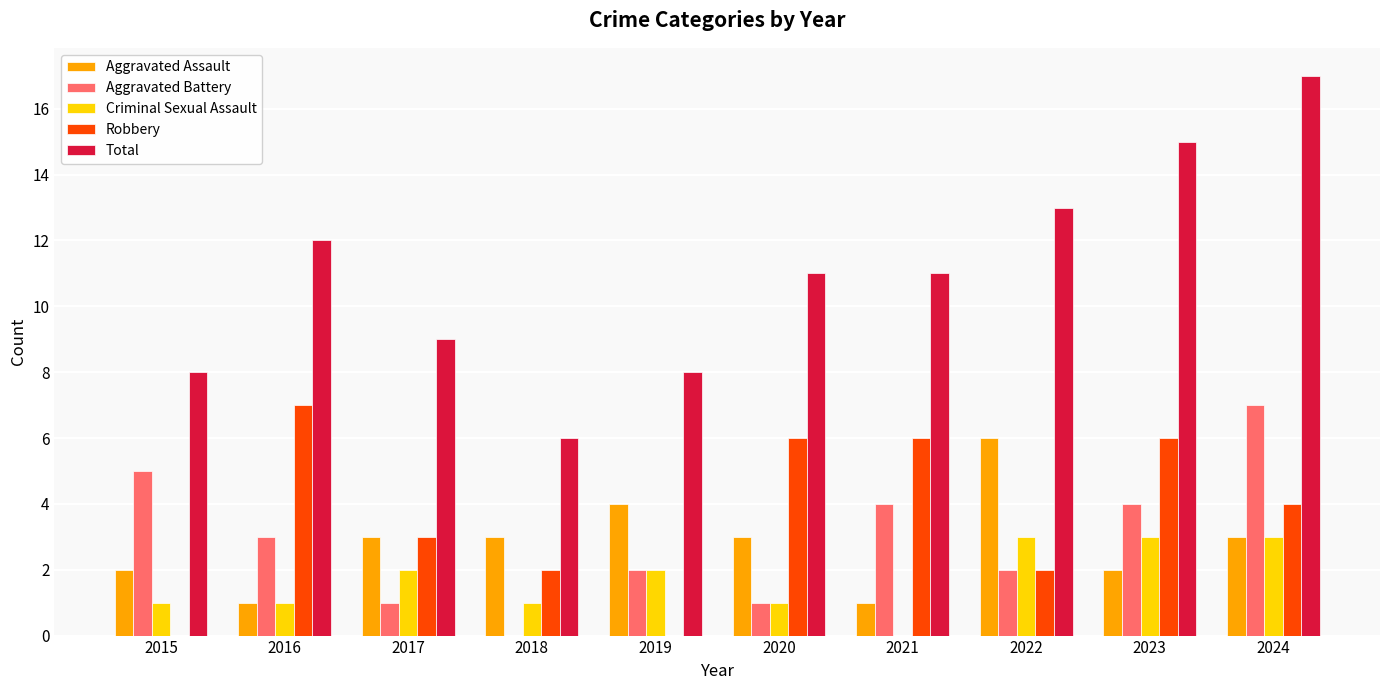

Which category has the highest value across all series?

2024